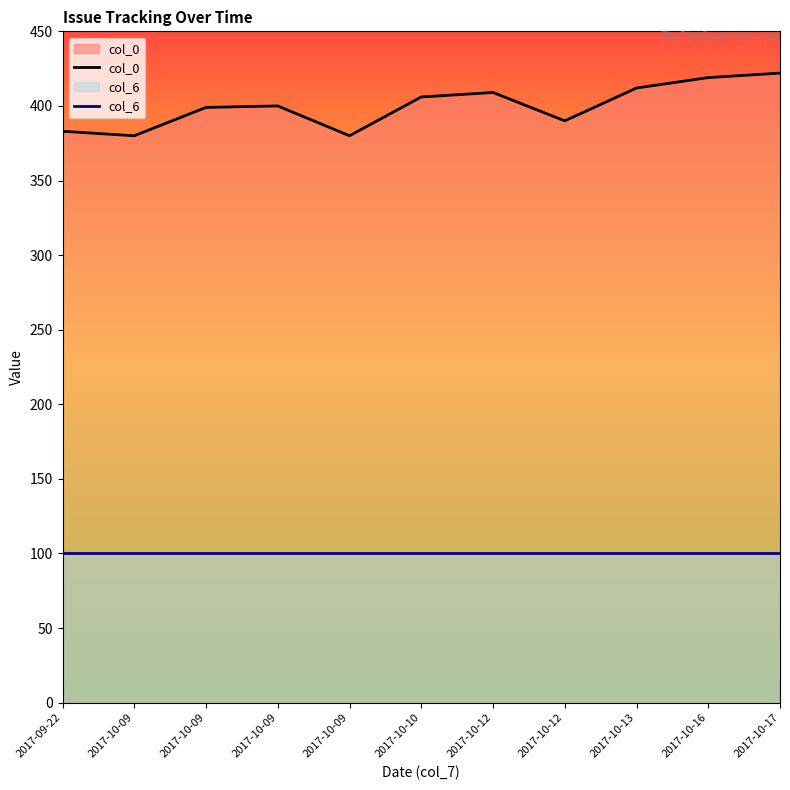

True or false: col_0 and col_6 cross at least once.

False